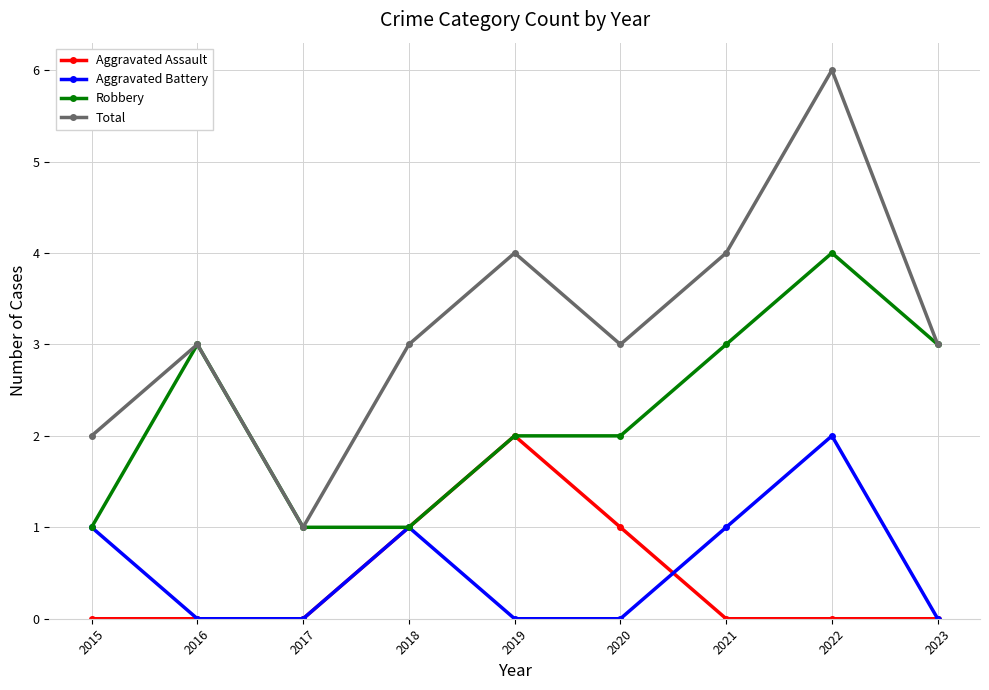

Reading left to right, transcribe all the data shown in this chart.

Aggravated Assault: 0	0	0	1	2	1	0	0	0
Aggravated Battery: 1	0	0	1	0	0	1	2	0
Robbery: 1	3	1	1	2	2	3	4	3
Total: 2	3	1	3	4	3	4	6	3